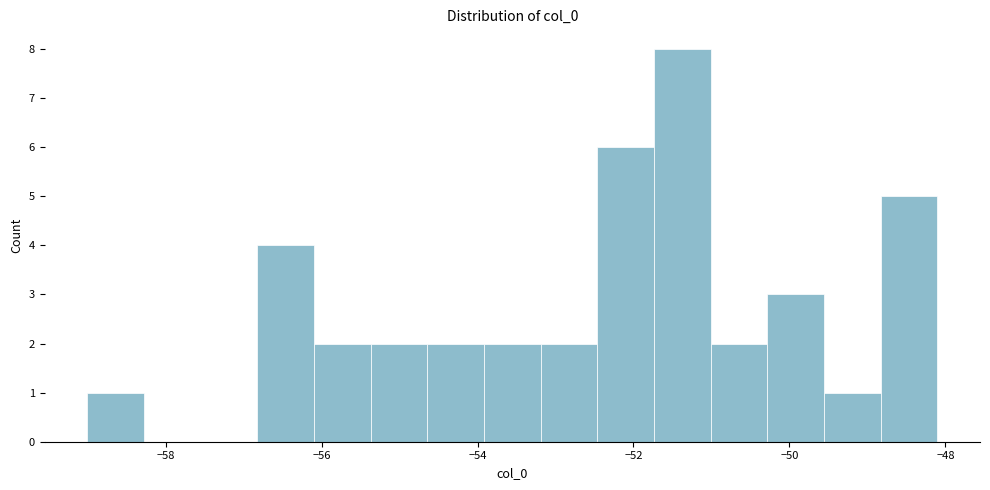

Read against the x-axis, roughly where is the centre of the tallest bar?

-51.4